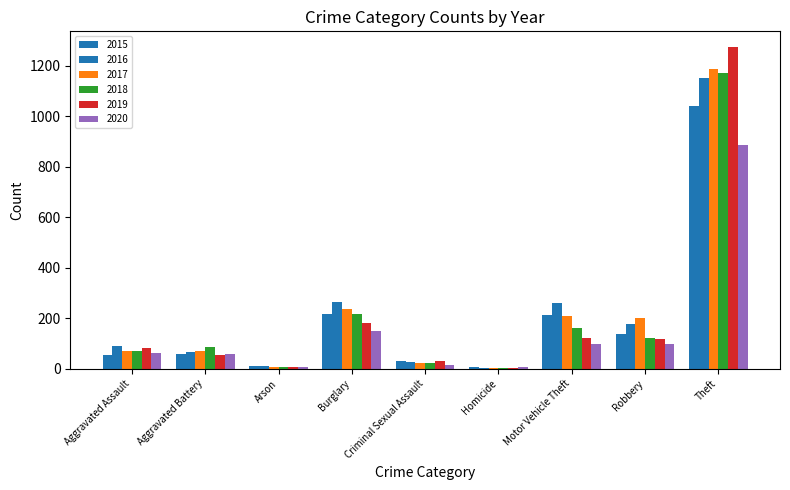

Between Homicide and Robbery, which series saw the biggest shift?

2017